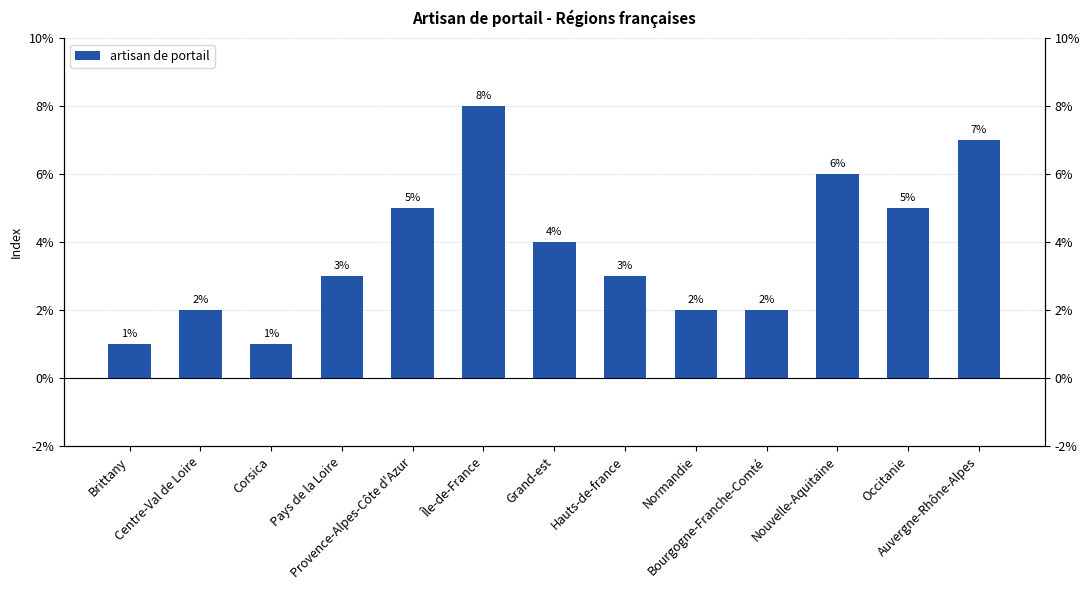

Reading right to left, extract all data points from this chart.

7	5	6	2	2	3	4	8	5	3	1	2	1